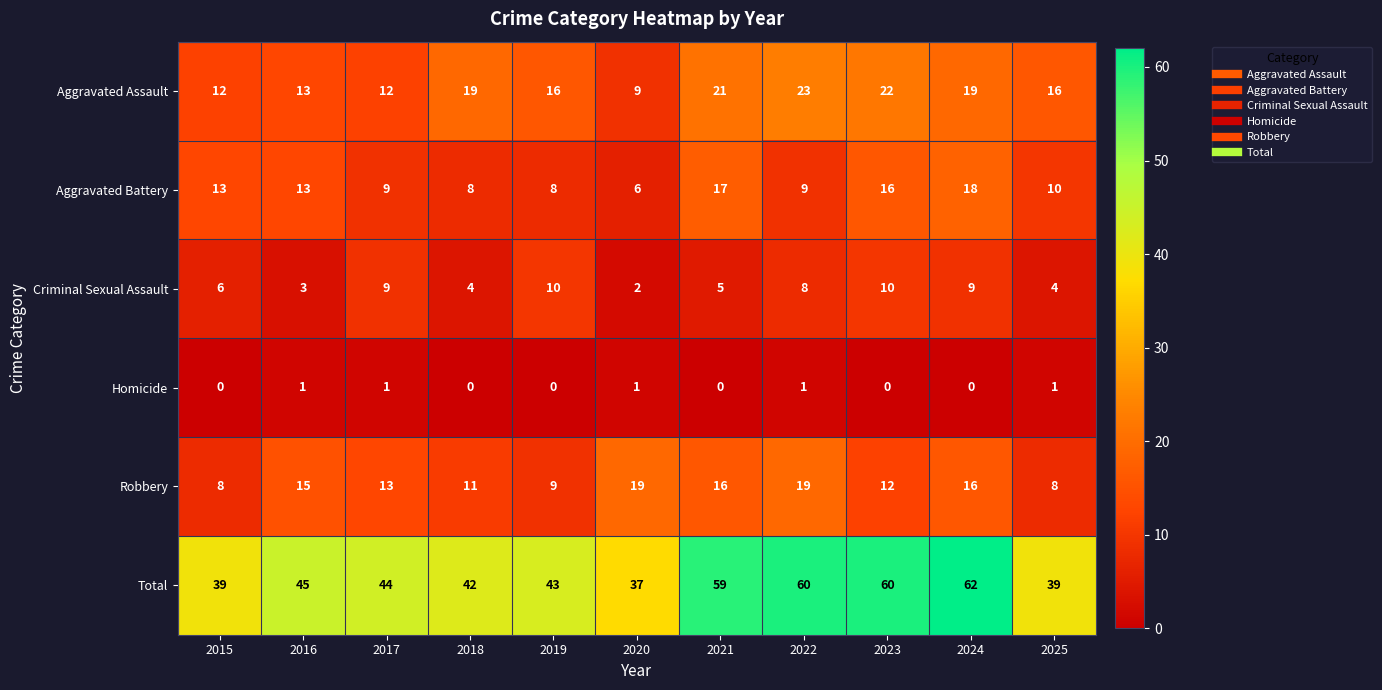

The value of Robbery at 2025 is 8. True or false?

True